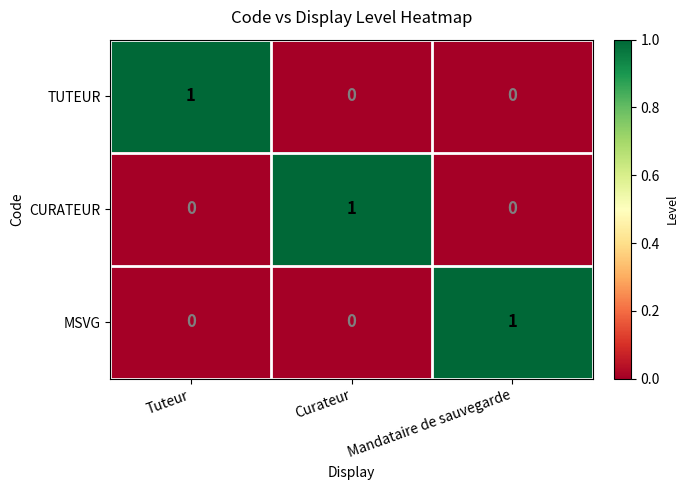

Reading right to left, extract all data points from this chart.

TUTEUR: Mandataire de sauvegarde=0	Curateur=0	Tuteur=1
CURATEUR: Mandataire de sauvegarde=0	Curateur=1	Tuteur=0
MSVG: Mandataire de sauvegarde=1	Curateur=0	Tuteur=0